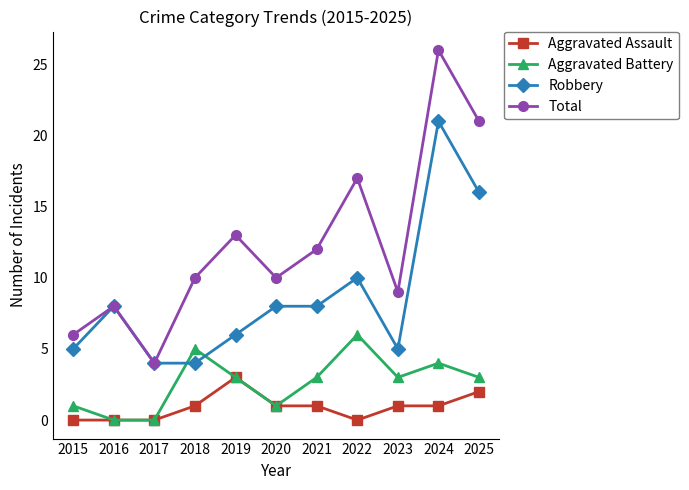

What is the sum of the Aggravated Battery values at 2021 and 2025?

6